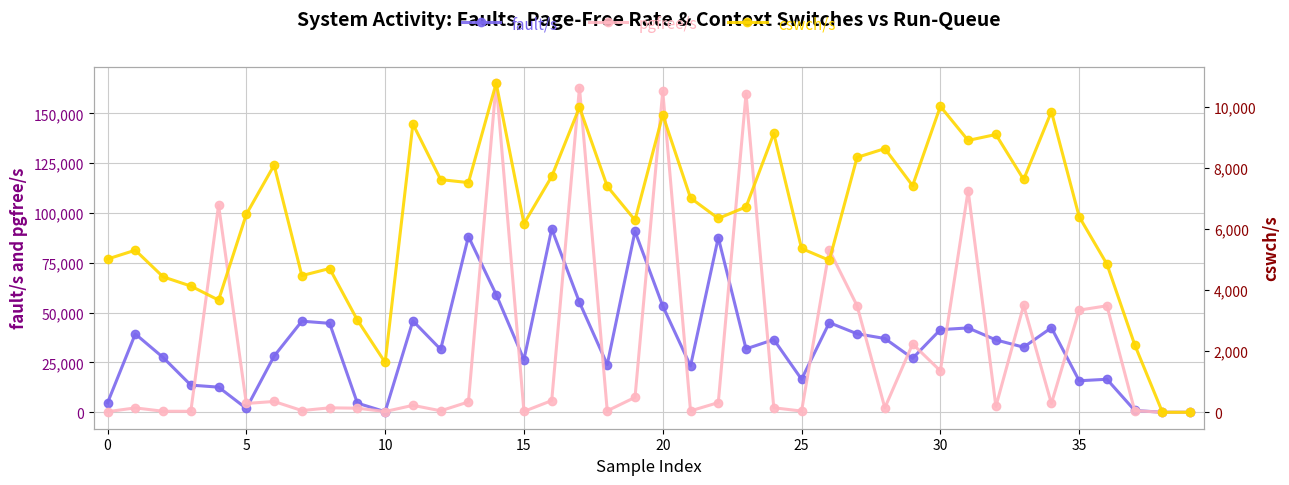

What are all the series names shown in the legend?

fault/s, pgfree/s, cswch/s